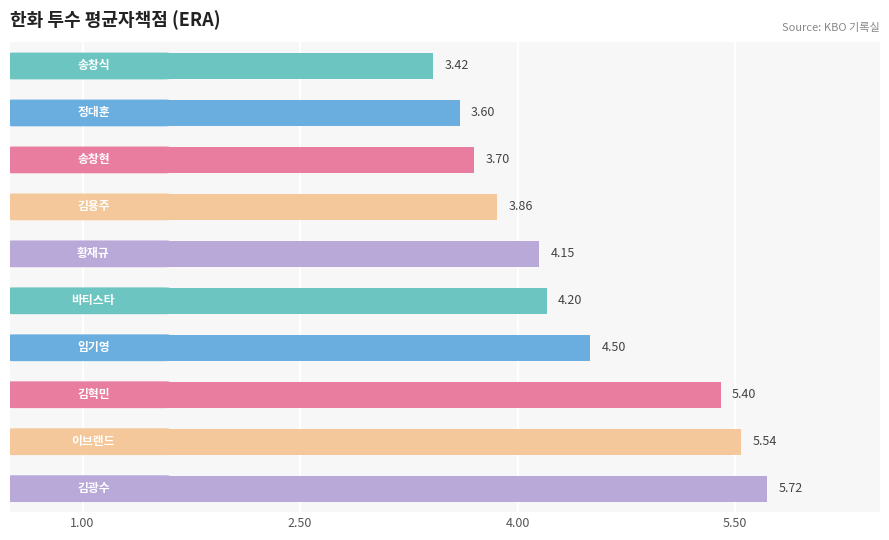

What is the difference between the maximum and minimum values?

2.3